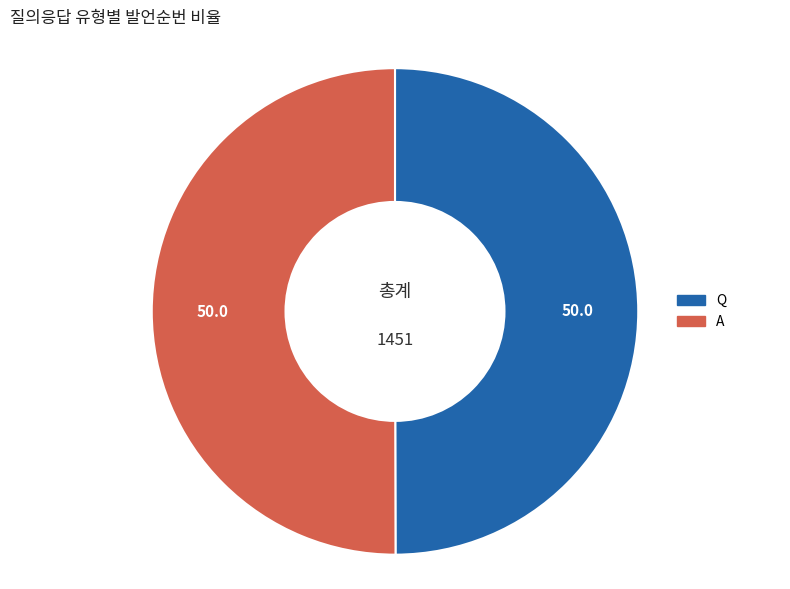

The A slice represents 44% of the pie. True or false?

False